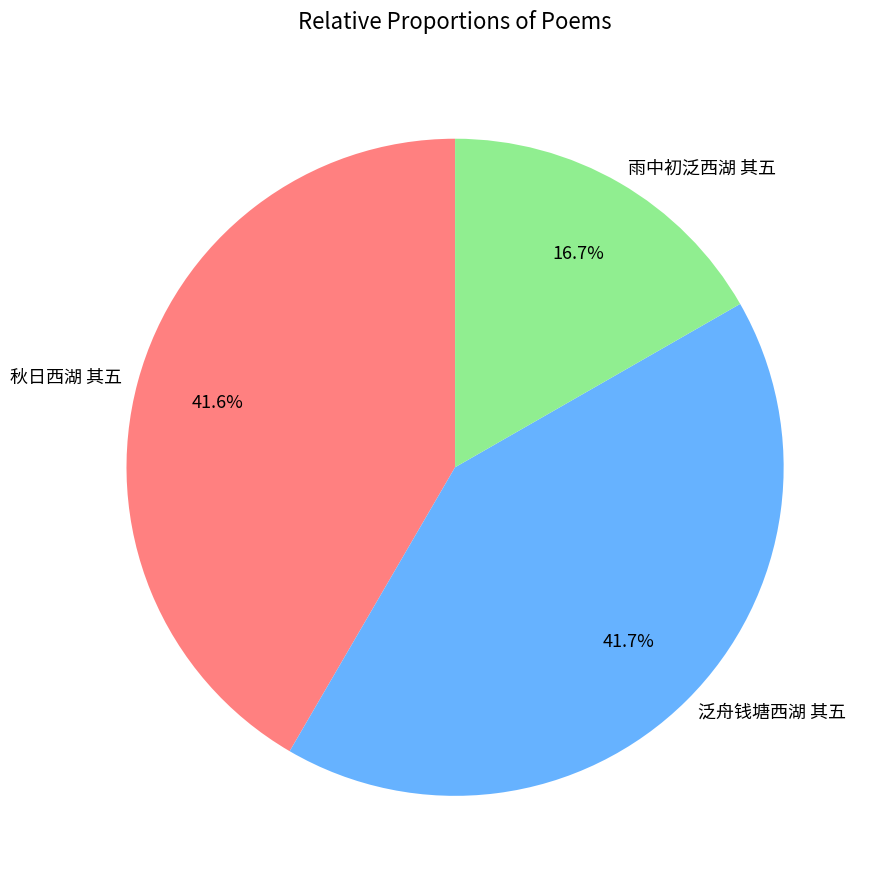

Which category has the smallest portion of the pie?

雨中初泛西湖 其五